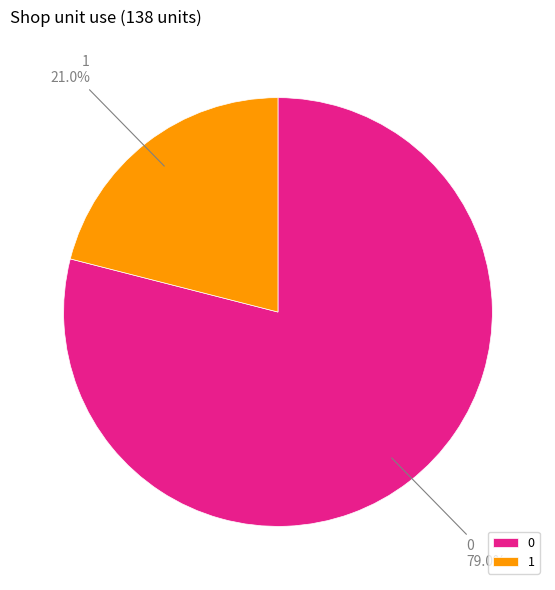

True or false: 1 accounts for 21% of the total.

True